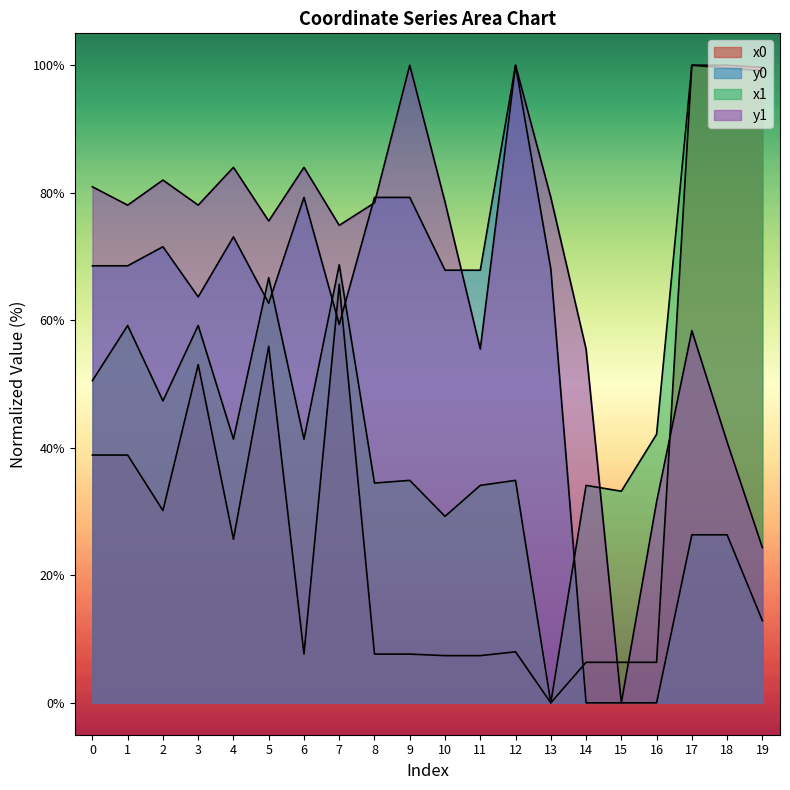

What is the approximate value of x0 at 14?

6.4